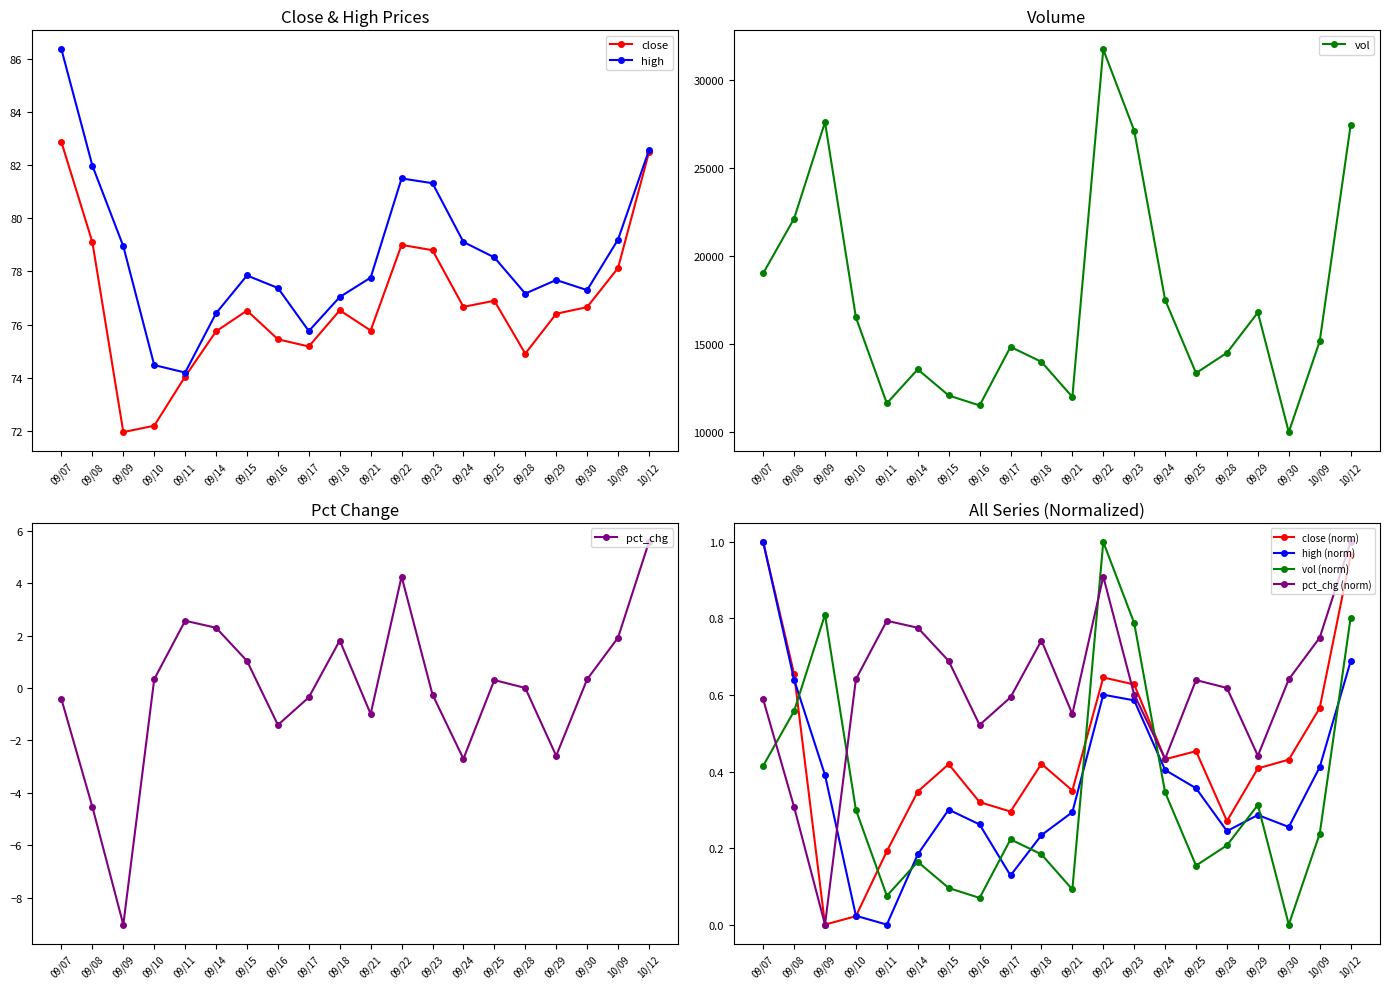

What is the difference between the maximum and minimum values in the close series?

10.9